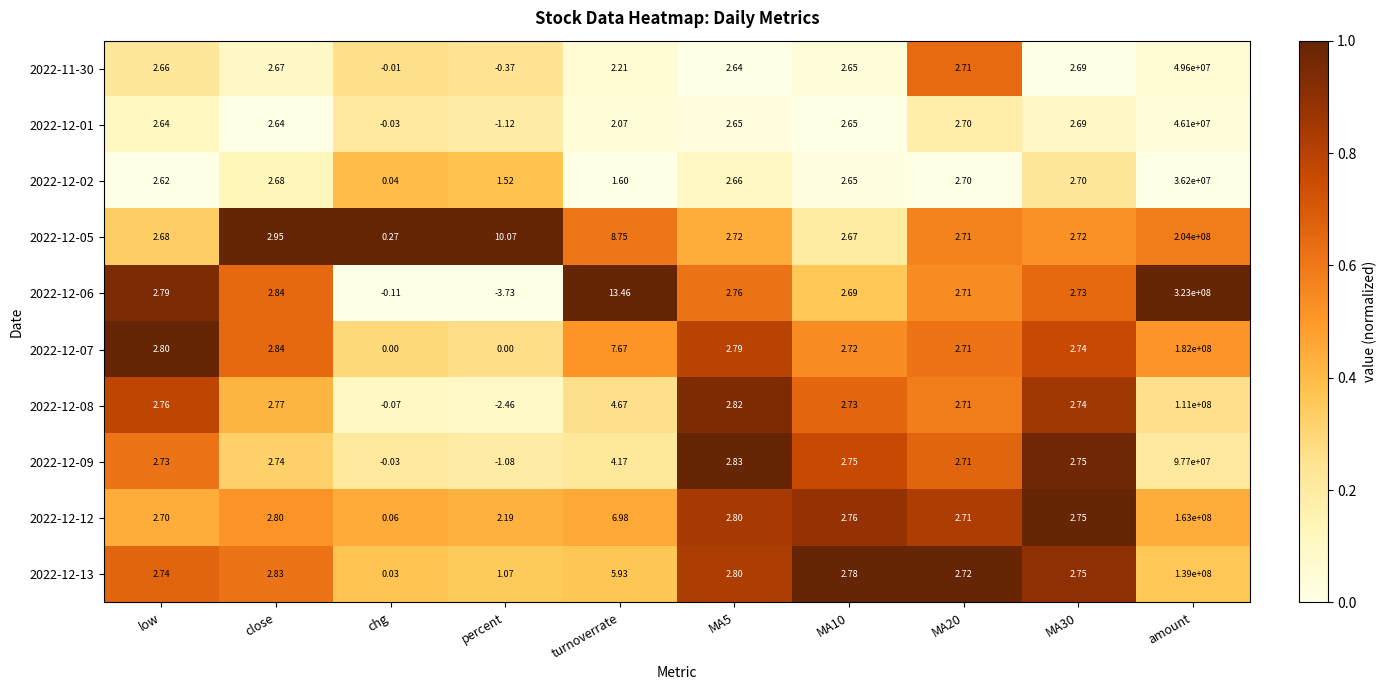

Is the value of 2022-12-07 at turnoverrate greater than the value of 2022-12-01 at MA30?

Yes